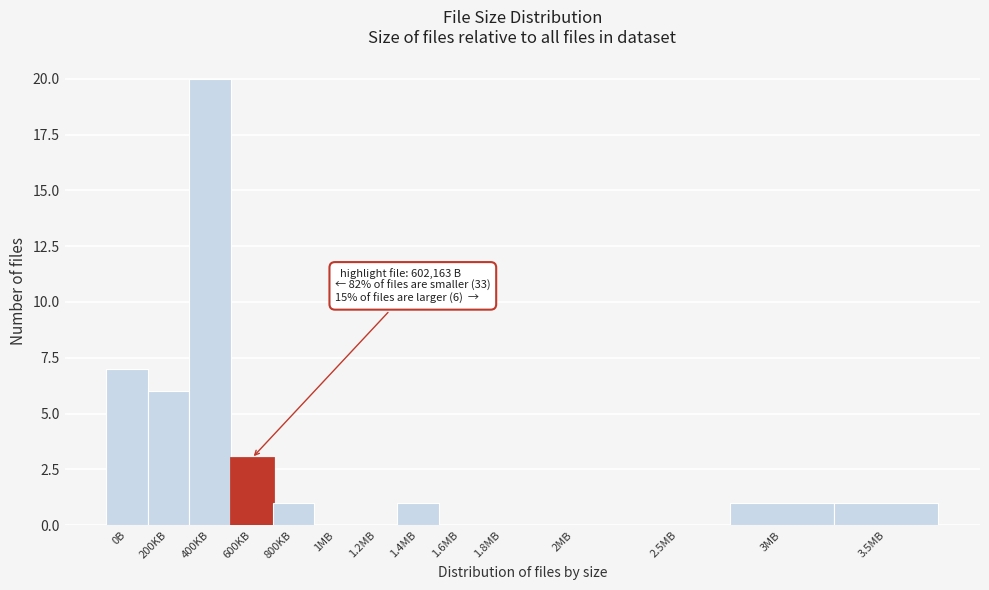

Reading left to right, extract all data points from this chart.

0B=7	200KB=6	400KB=20	600KB=3	800KB=1	1MB=0	1.2MB=0	1.4MB=1	1.6MB=0	1.8MB=0	2MB=0	2.5MB=0	3MB=1	3.5MB=1